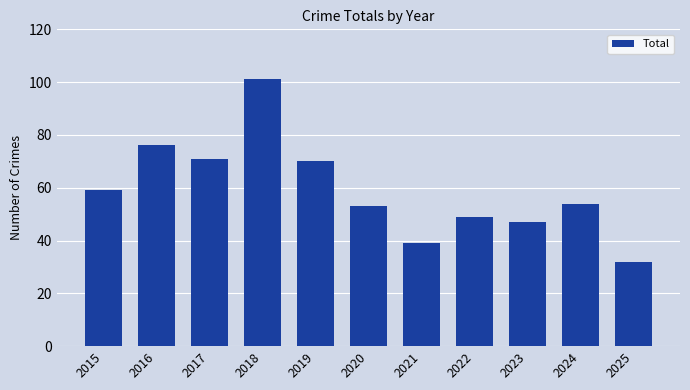

Rank the categories by value from lowest to highest.

2025, 2021, 2023, 2022, 2020, 2024, 2015, 2019, 2017, 2016, 2018